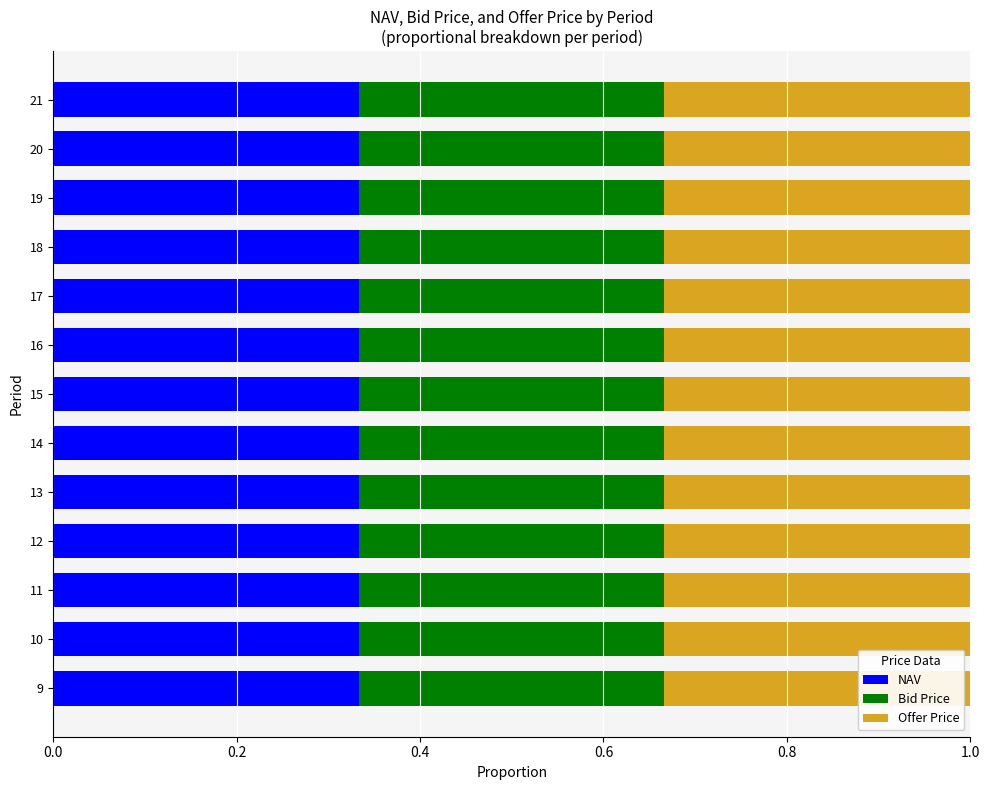

Count the NAV values in the range 0 to 1.

13